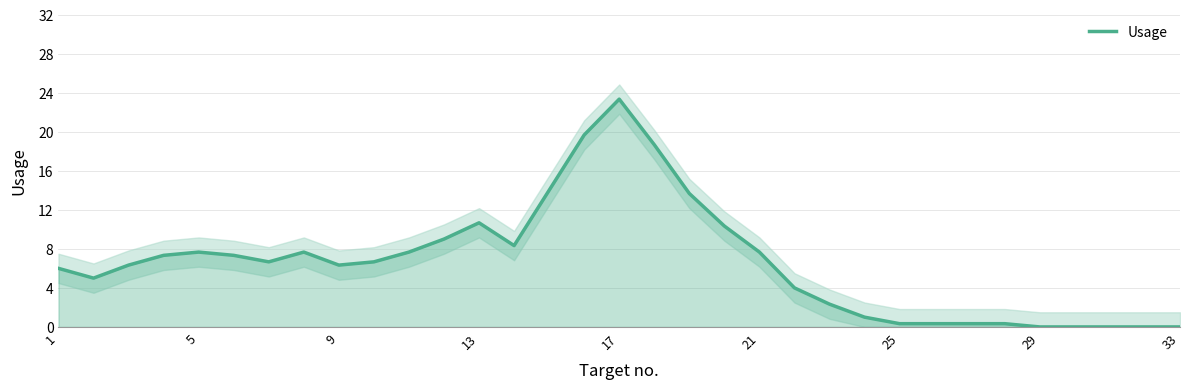

The value of Usage at 29 is 0.0. True or false?

True